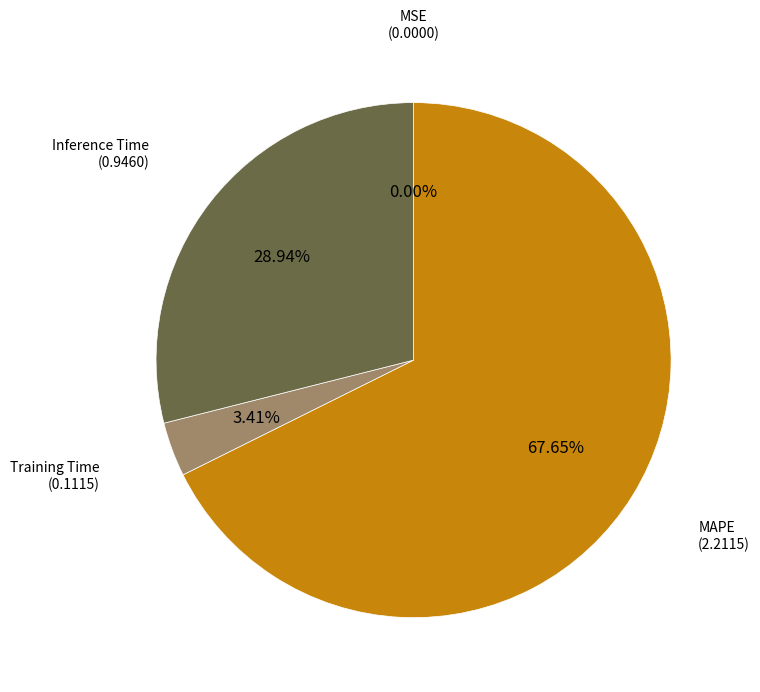

Is there any slice that represents more than half of the pie?

Yes